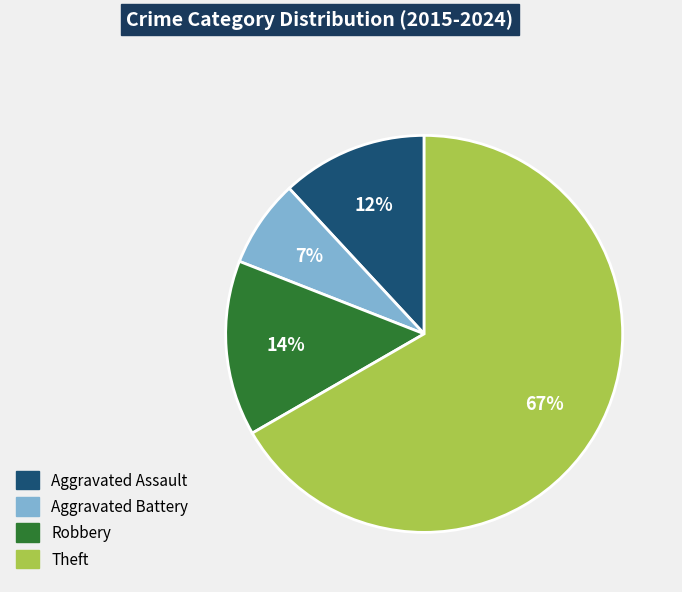

How many segments does this pie chart have?

4